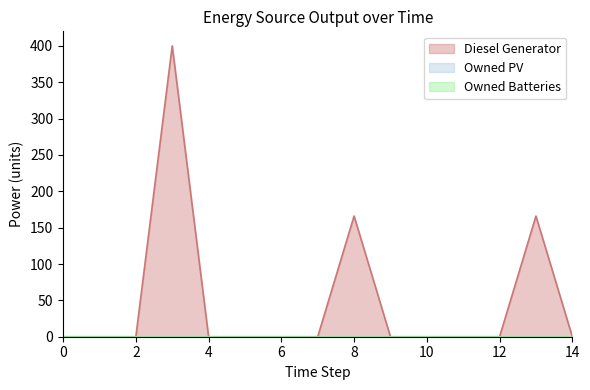

Reading left to right, extract all data points from this chart.

Diesel Generator: 0=0	1=0	2=0	3=400	4=0	5=0	6=0	7=0	8=166	9=0	10=0	11=0	12=0	13=166	14=0
Owned PV: 0=0	1=0	2=0	3=0	4=0	5=0	6=0	7=0	8=0	9=0	10=0	11=0	12=0	13=0	14=0
Owned Batteries: 0=0	1=0	2=0	3=0	4=0	5=0	6=0	7=0	8=0	9=0	10=0	11=0	12=0	13=0	14=0